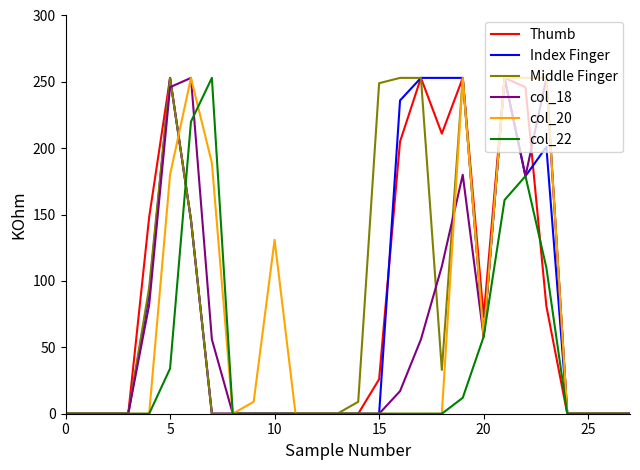

What is the greatest value displayed?

253